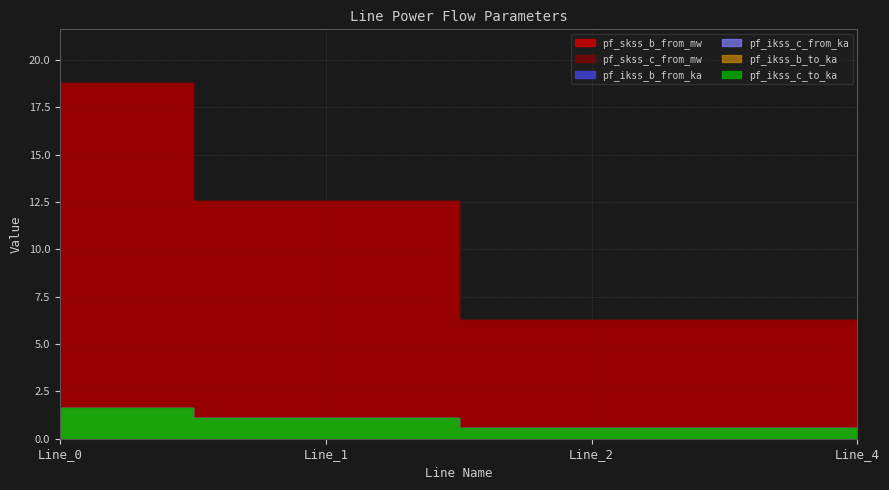

At which category does the chart reach its minimum across all series?

Line_2